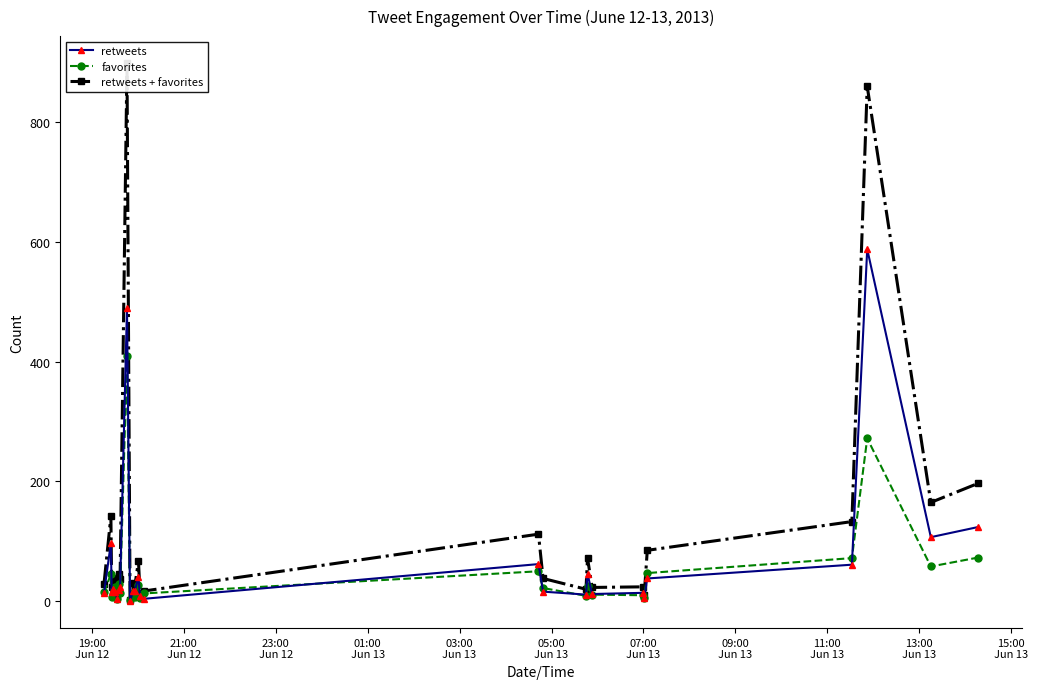

Does the chart have visible grid lines?

No